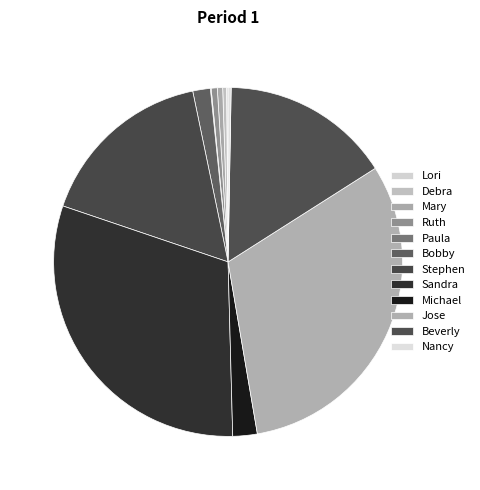

True or false: Ruth accounts for 1% of the total.

True